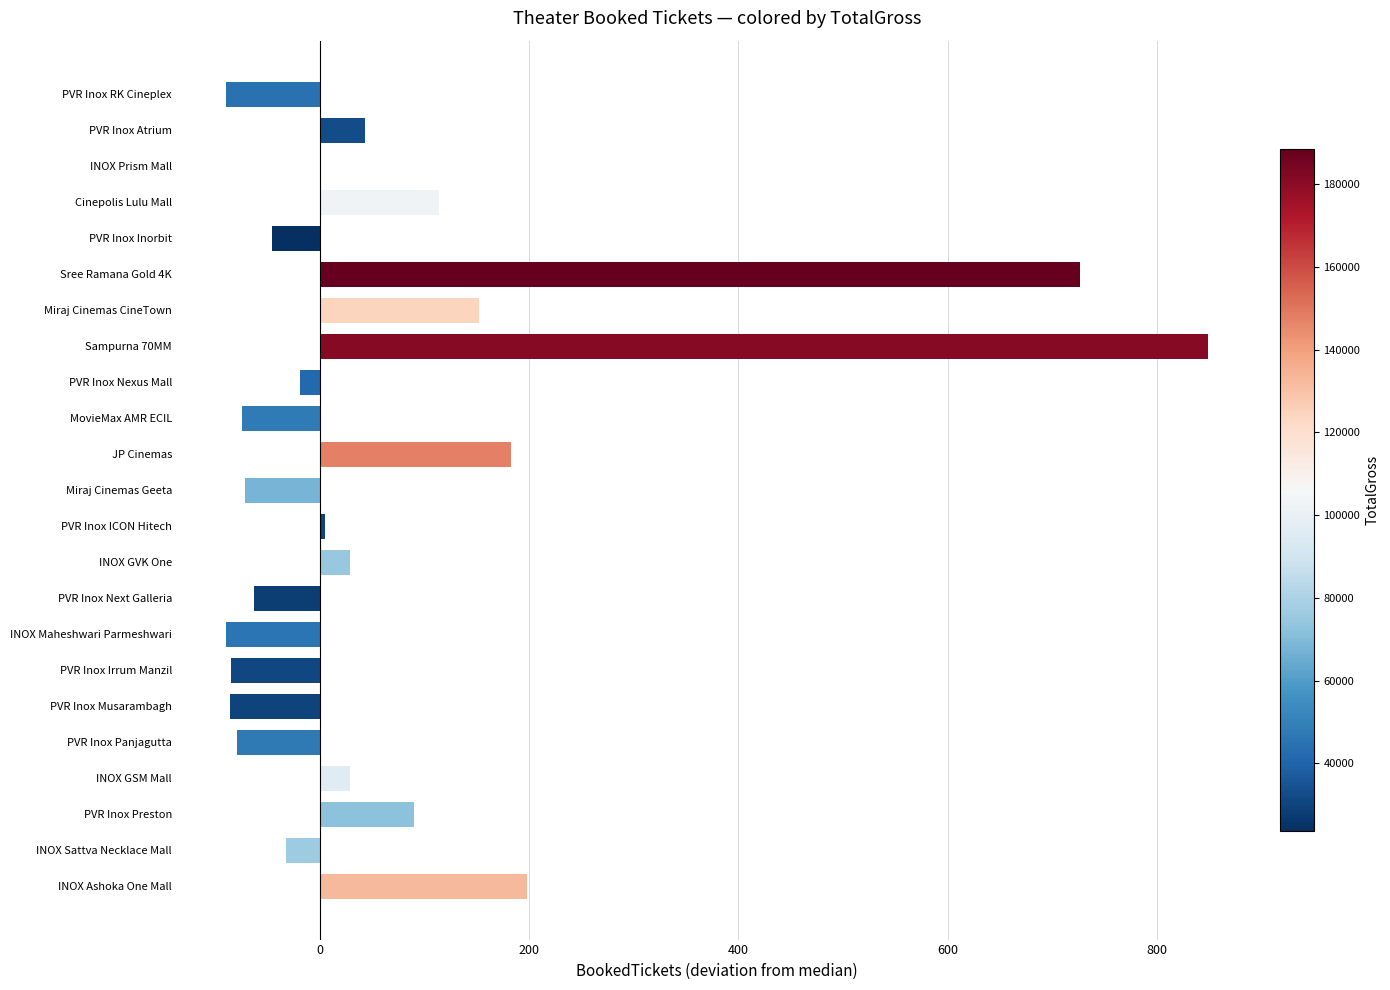

True or false: the data shows 43 at PVR Inox Atrium.

True